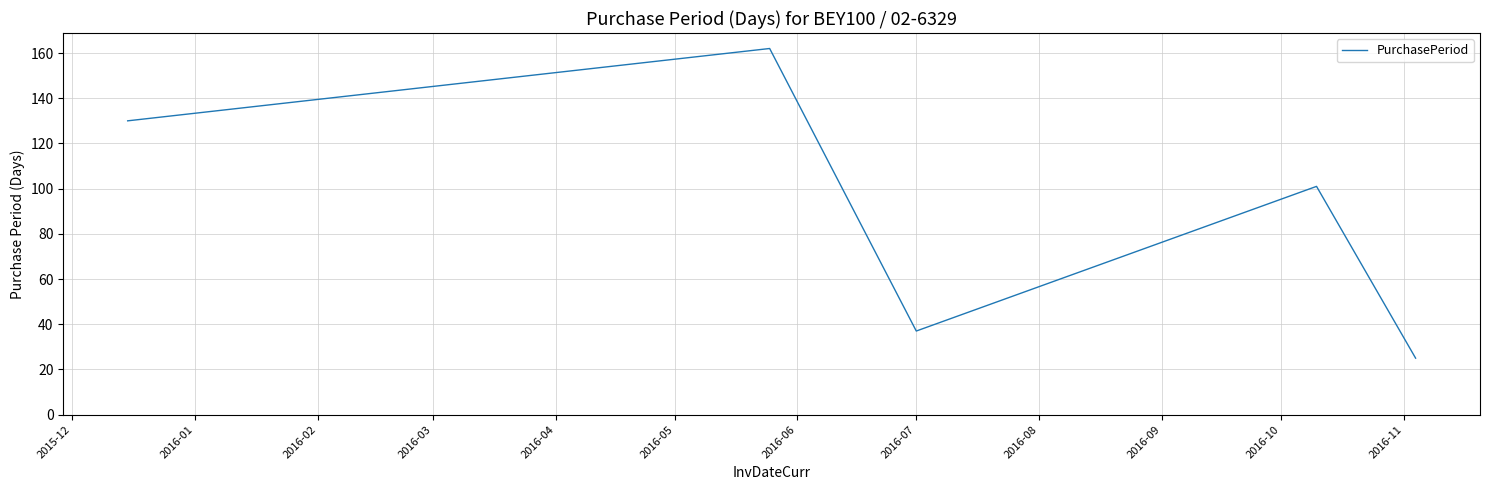

What is the average value?

91